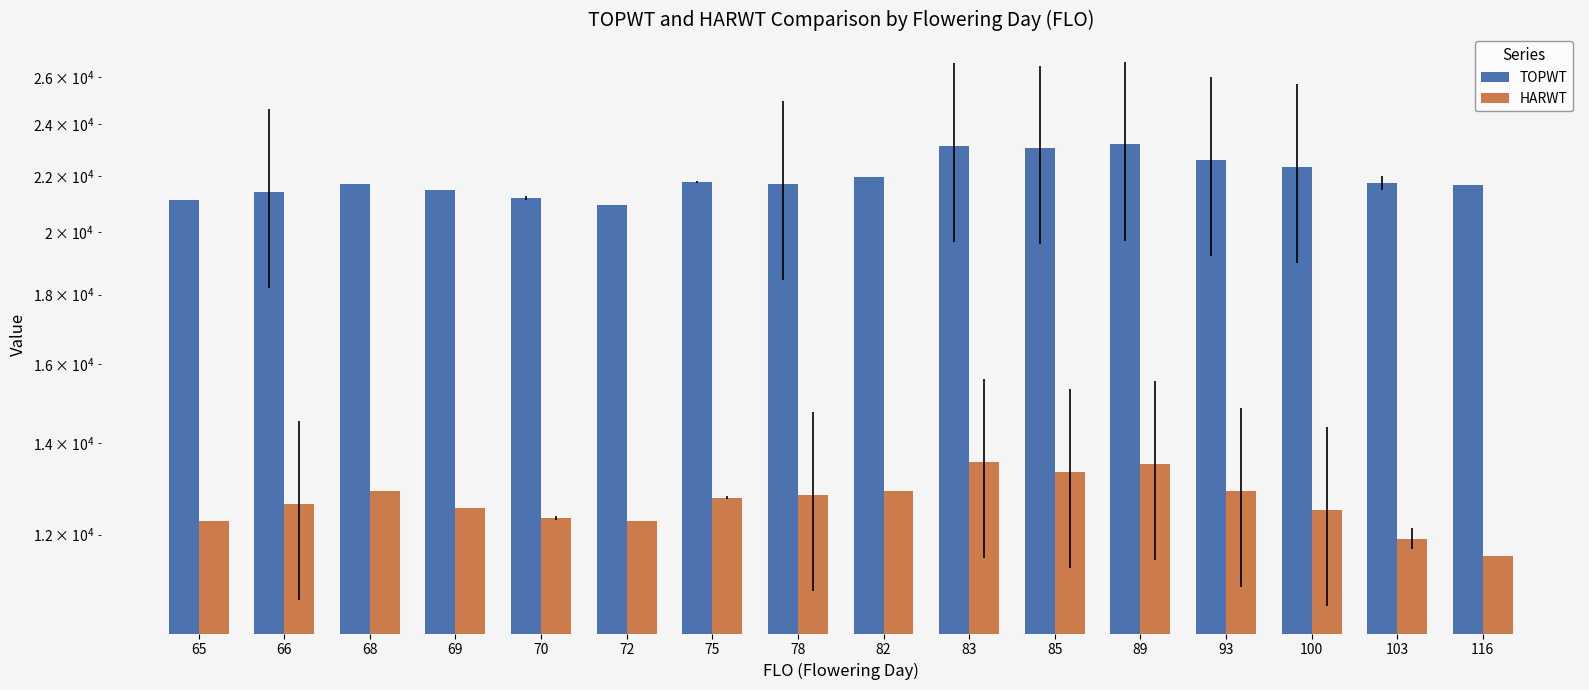

What is the difference between the second highest and second lowest values in the TOPWT series?

2013